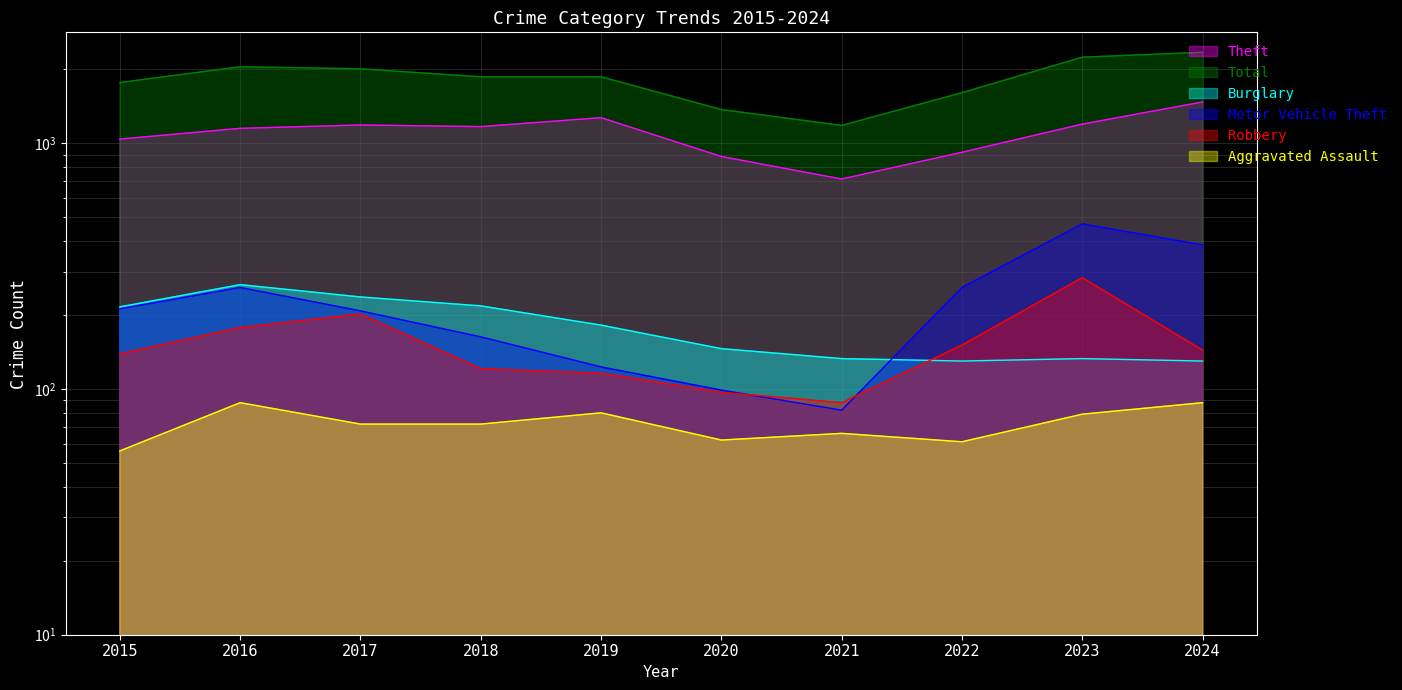

The Burglary series shows 382 at 2017. True or false?

False